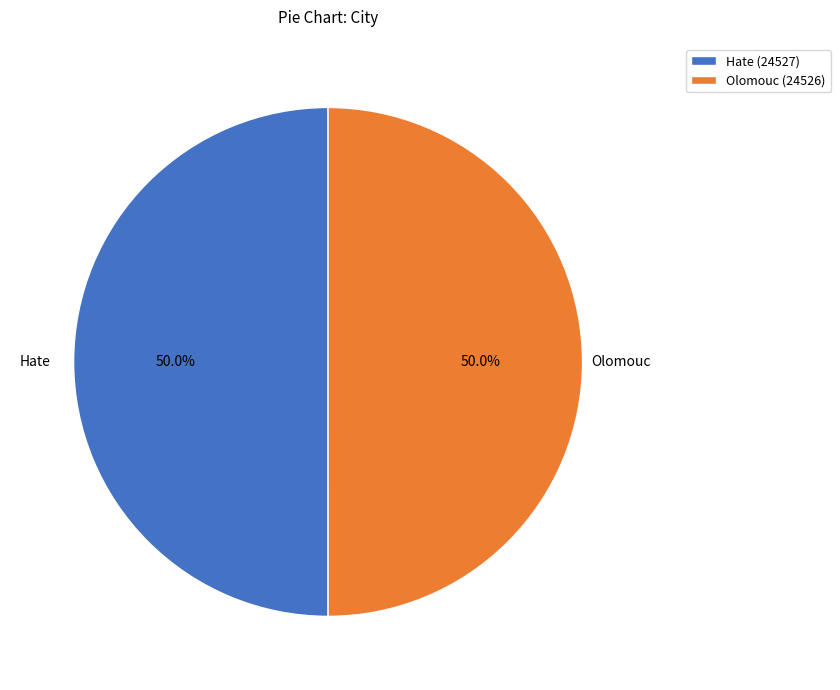

True or false: Hate accounts for 50% of the total.

True